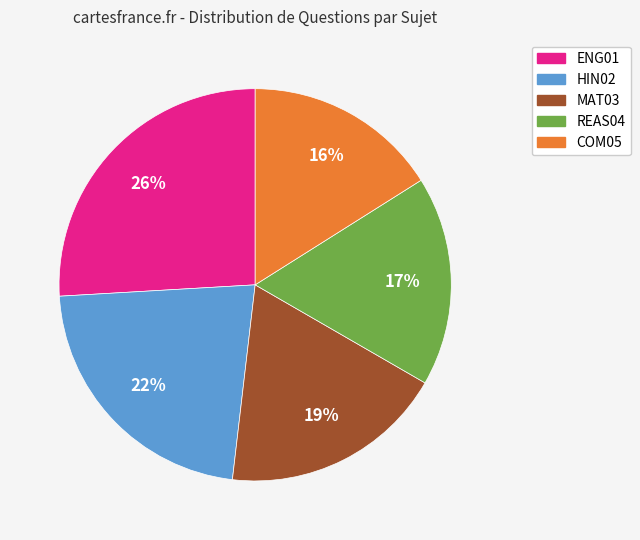

The MAT03 slice represents 10% of the pie. True or false?

False